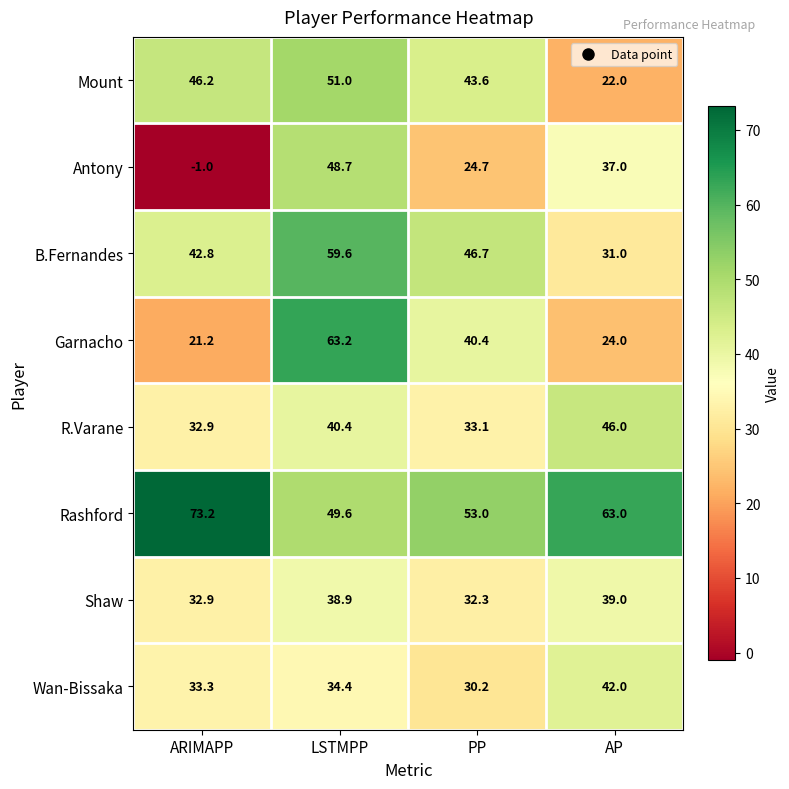

What is the sum of the Antony values at AP and ARIMAPP?

36.0